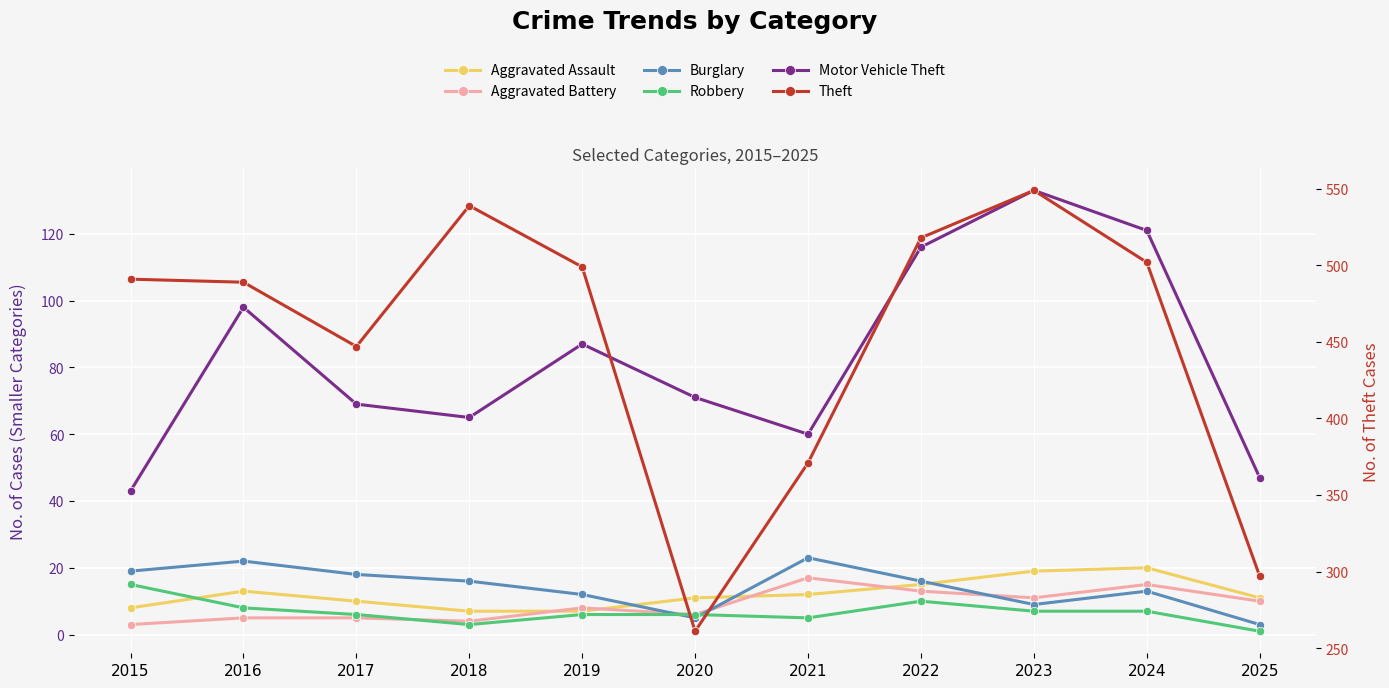

Rank the categories by Theft value from lowest to highest.

2020, 2025, 2021, 2017, 2016, 2015, 2019, 2024, 2022, 2018, 2023